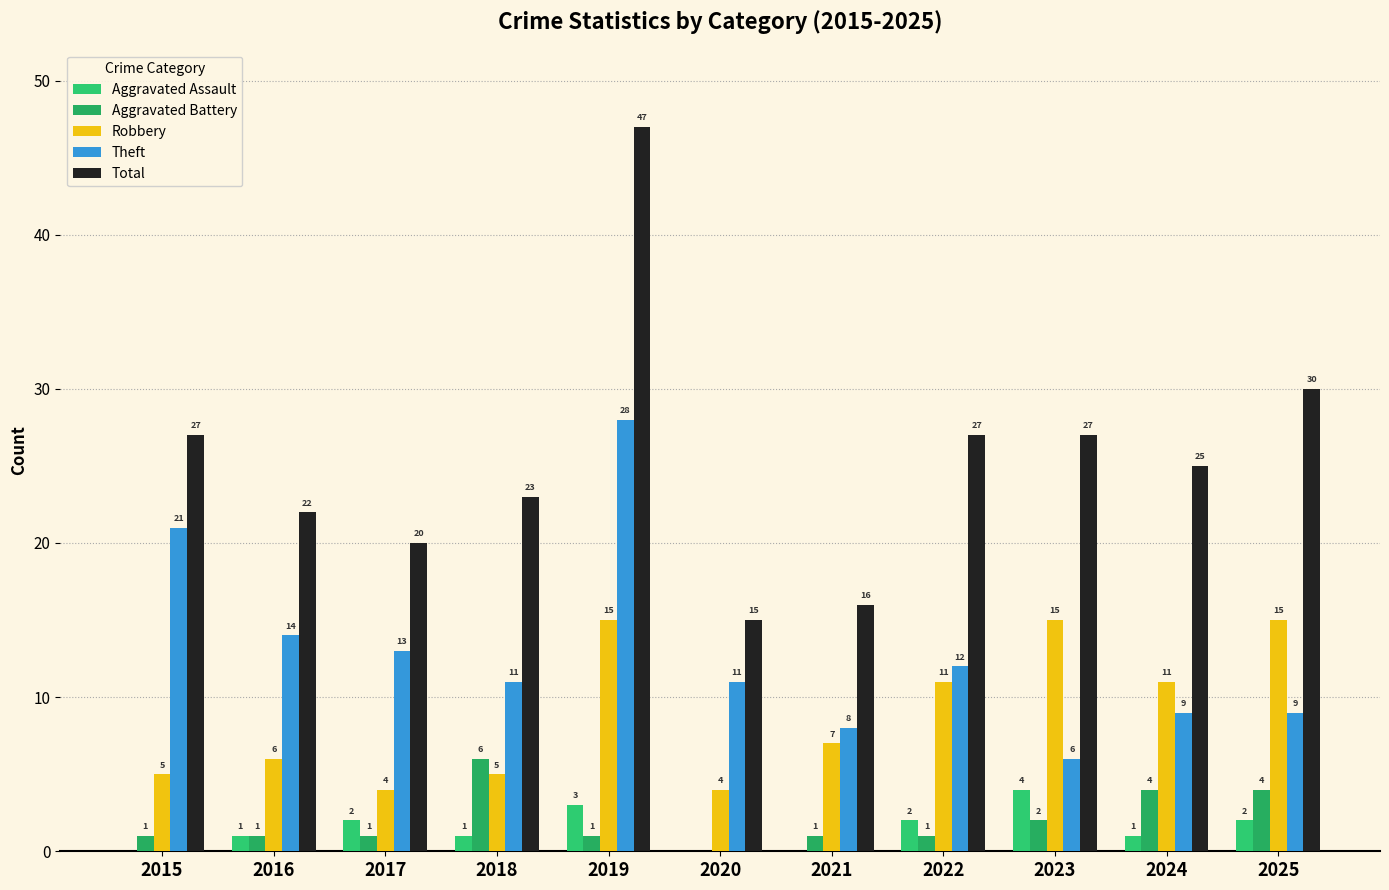

At which label does Aggravated Battery first exceed 1?

2018